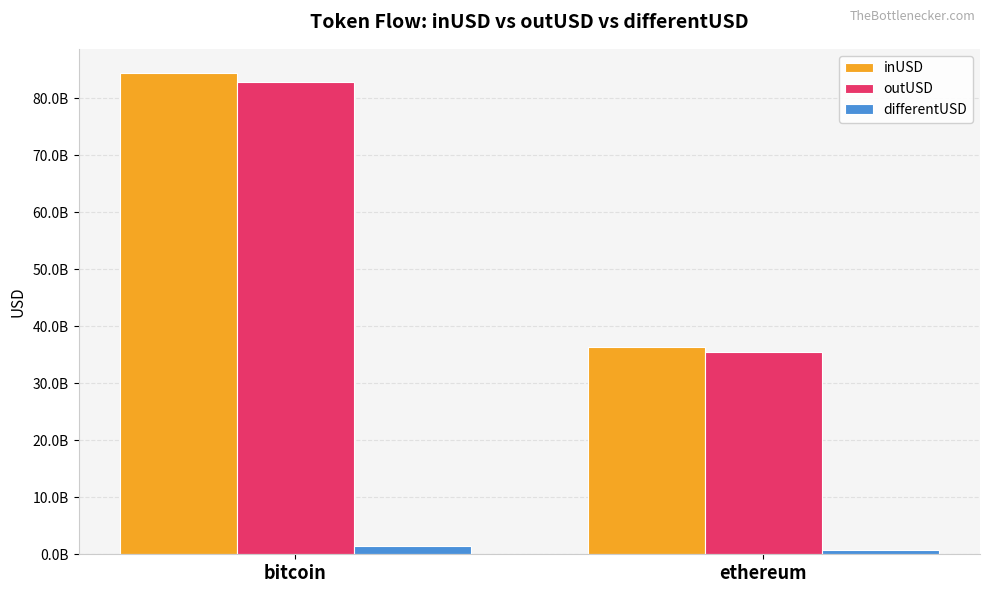

At which category is the sum across all series the highest?

bitcoin